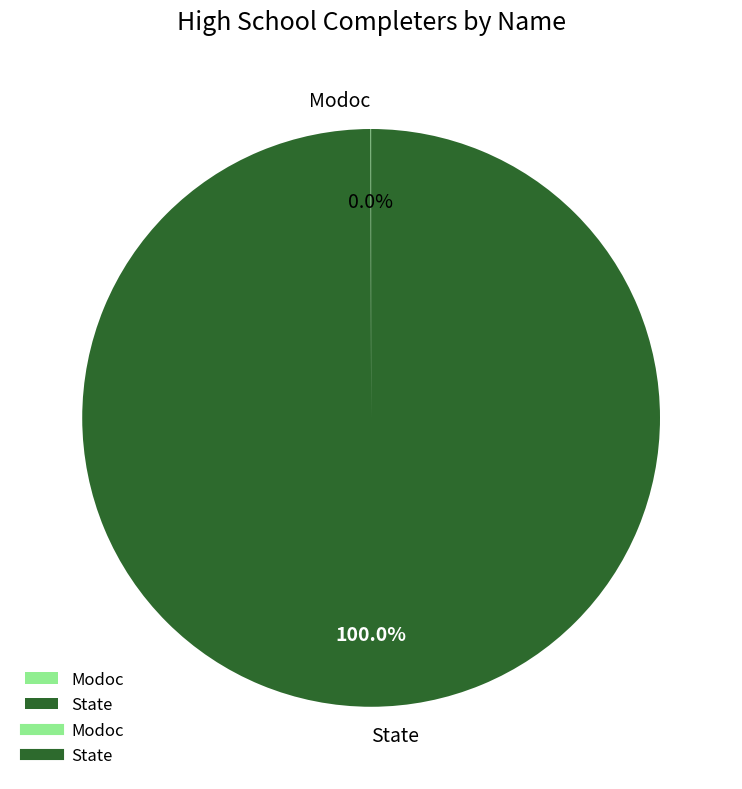

Which slice is the largest?

State